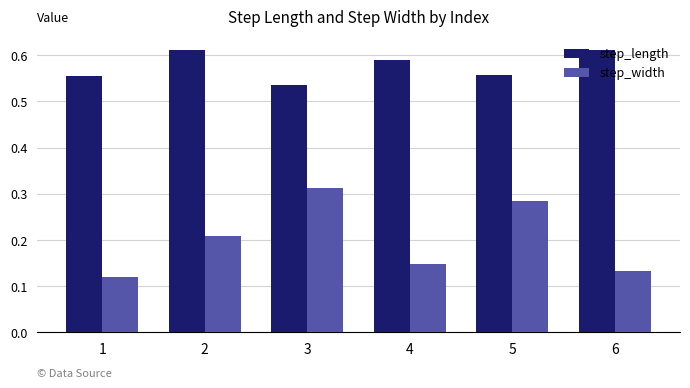

Which series has the largest range (max minus min)?

step_width